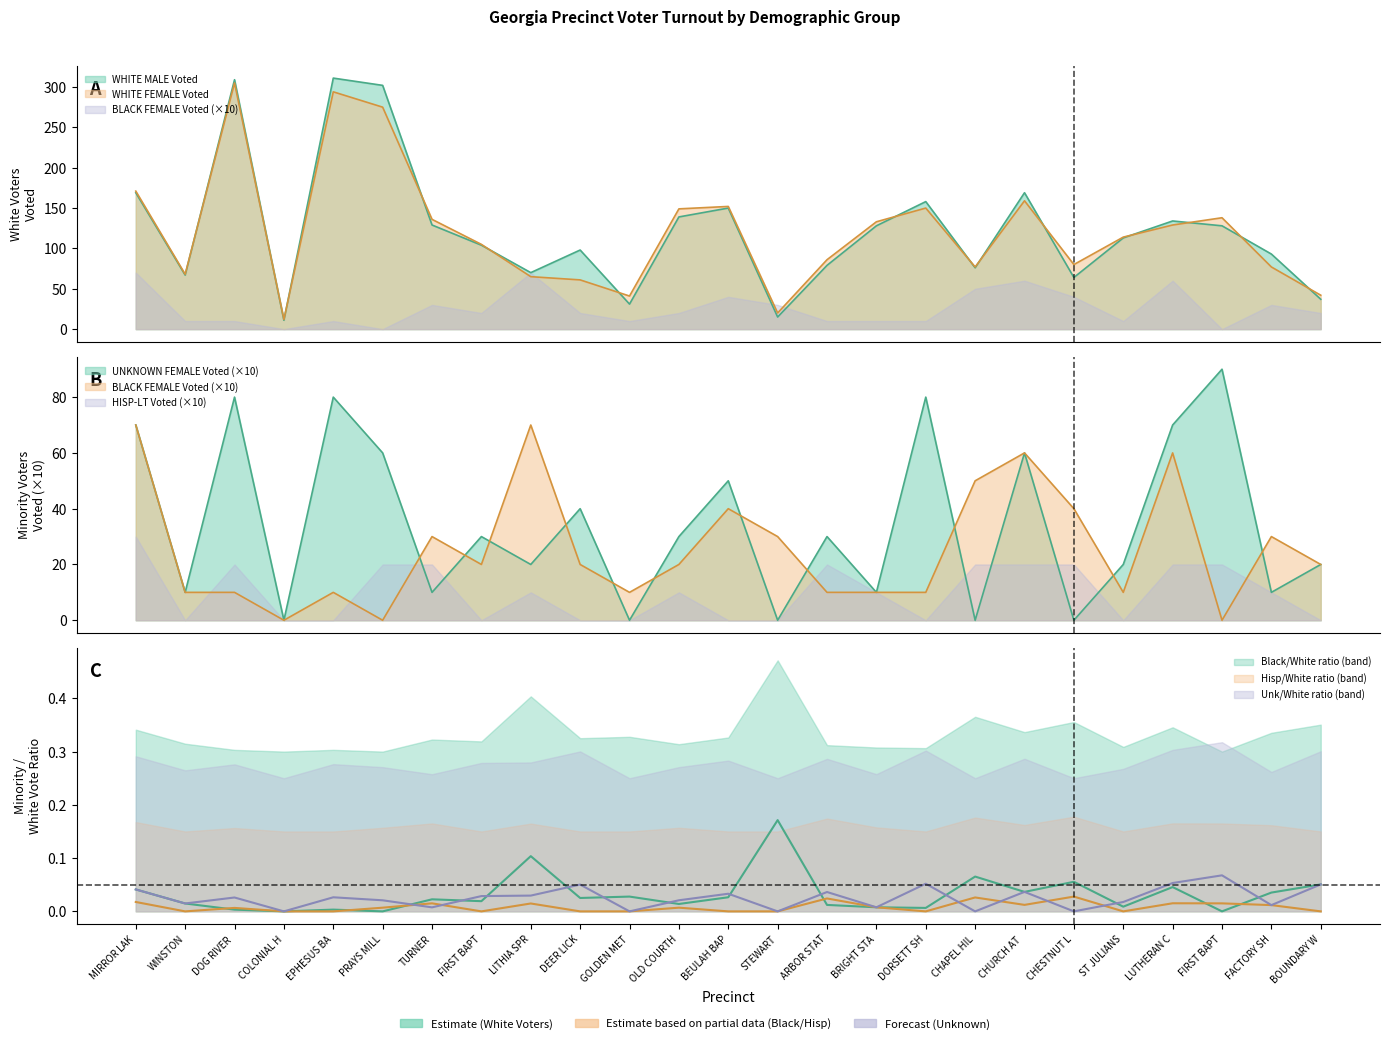

At which category does WHITE FEMALE Voted reach its first local peak?

DOG RIVER